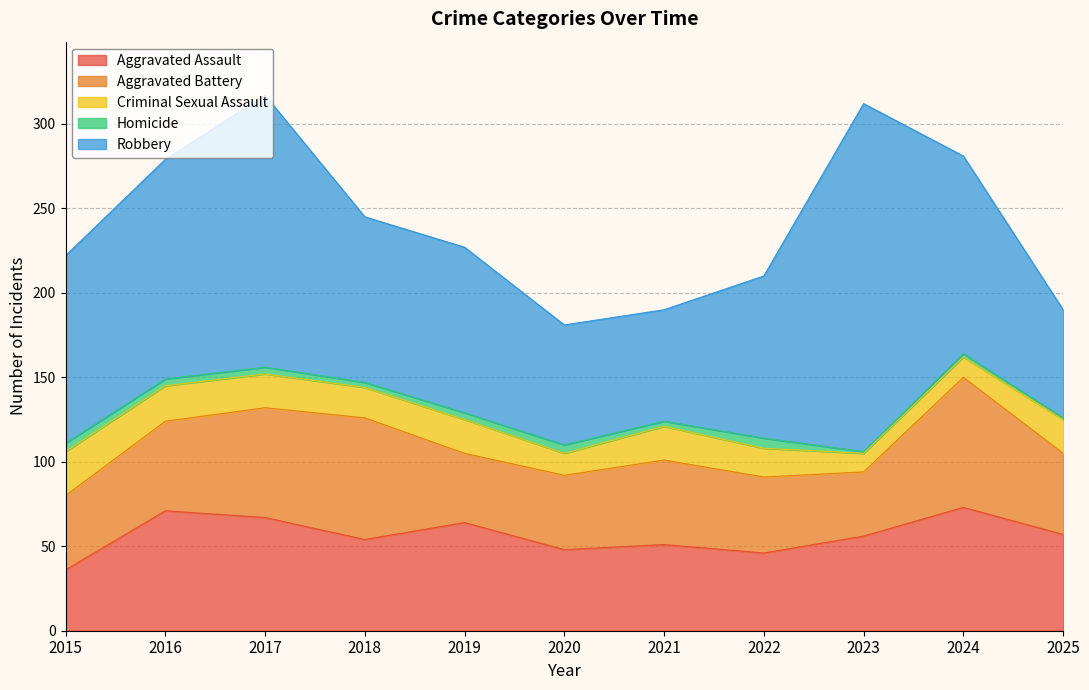

What is the sum of the Homicide values at 2015 and 2020?

10